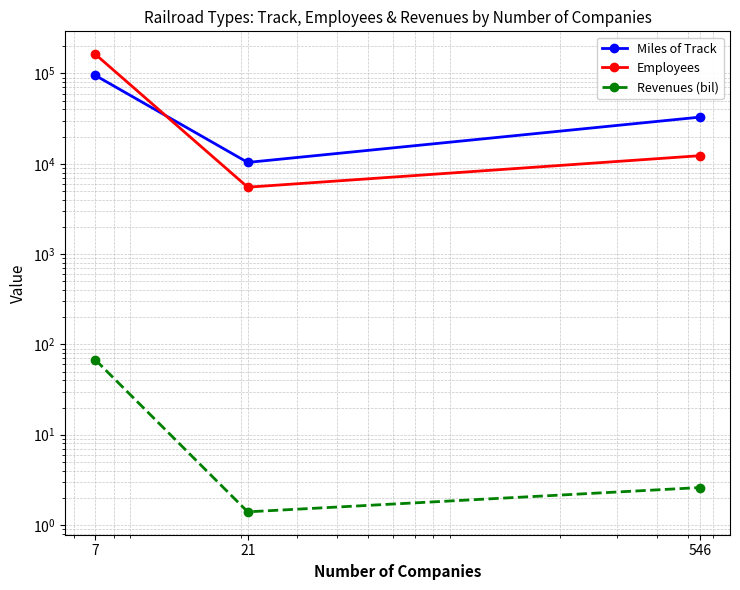

What are all the series names shown in the legend?

Miles of Track, Employees, Revenues (bil)